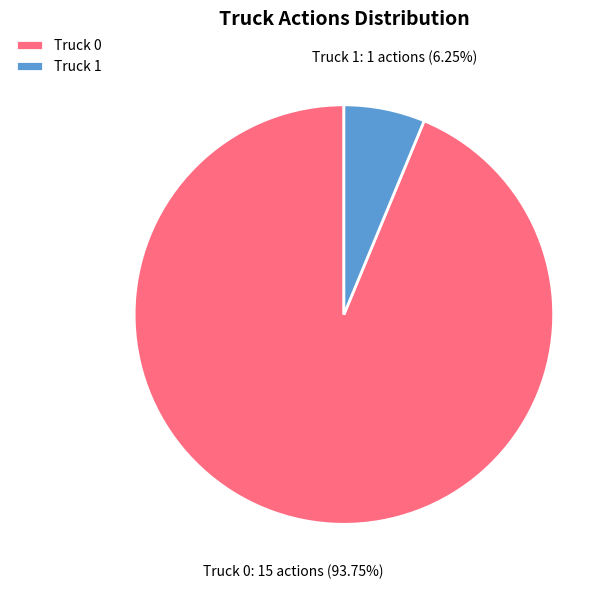

To the nearest percent, what is the average slice percentage?

50%